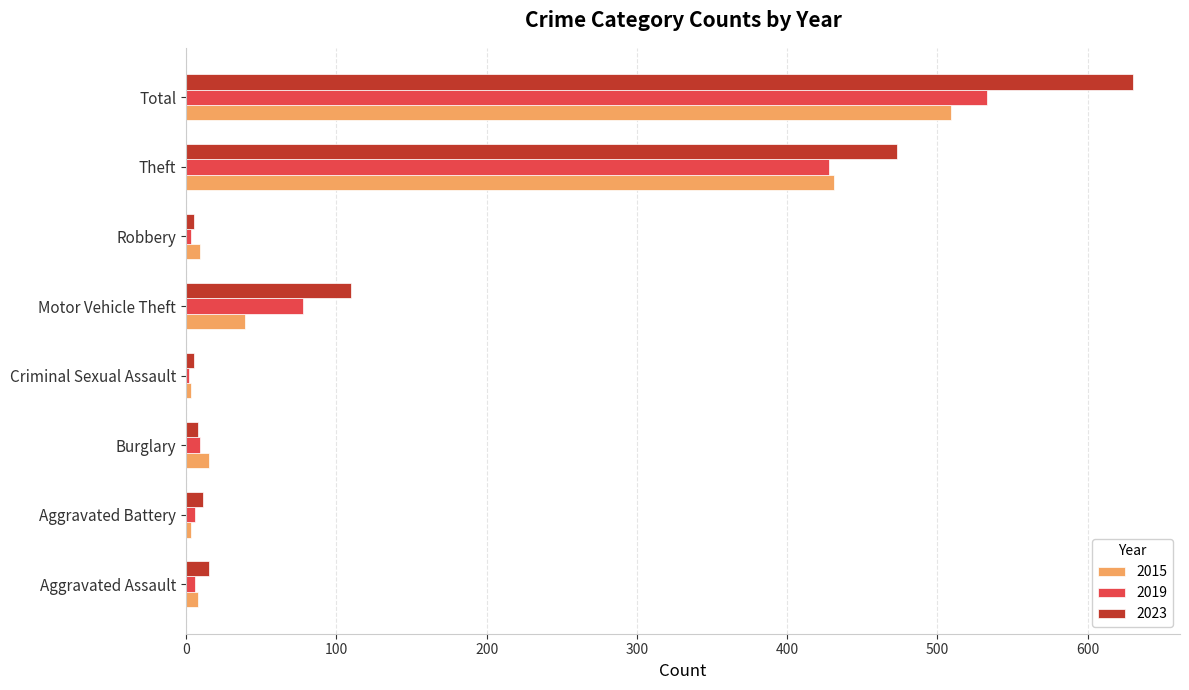

At which category is the sum across all series the highest?

Total